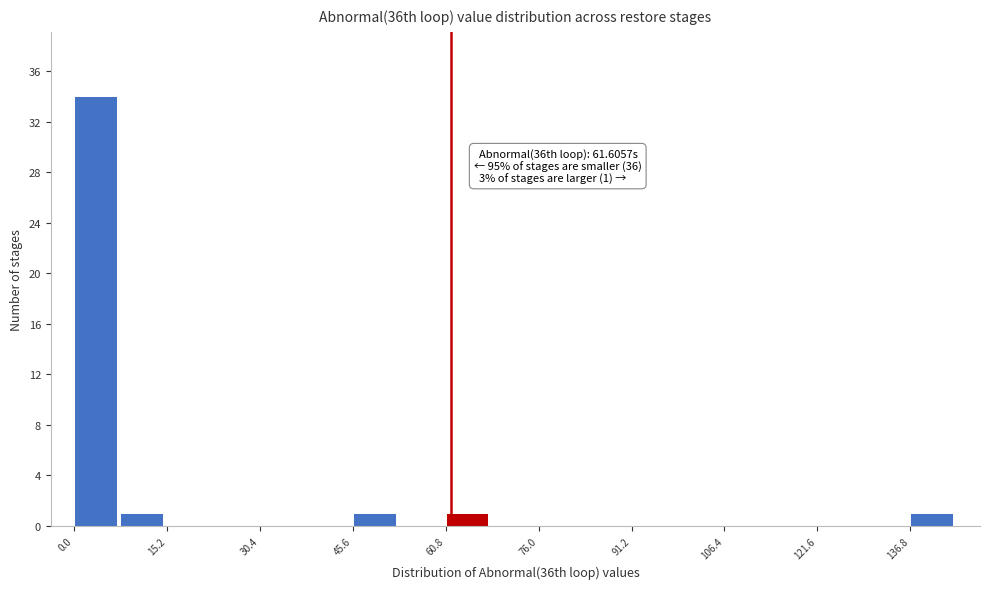

Around what value on the x-axis is the tallest bar? Give the approximate position of its centre, as read against the axis.

4